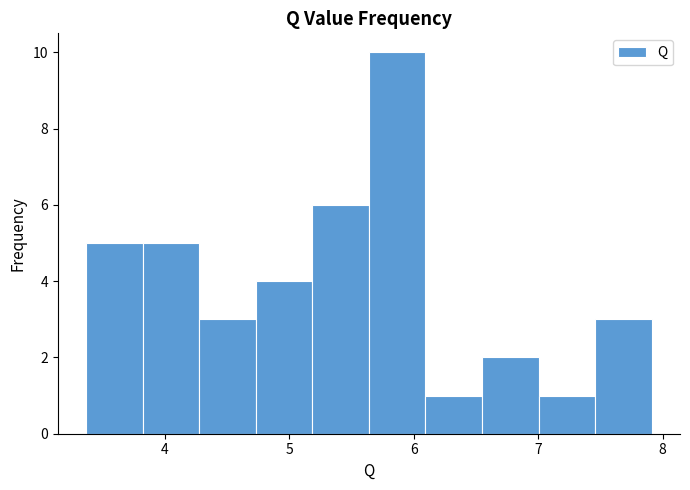

Reading left to right, list every bar in this chart as the range it spans on the x-axis followed by its height. Neither the bar edges nor the heights are printed on the chart, so give them approximately, as read against the axes.

3.4 to 3.8: 5
3.8 to 4.3: 5
4.3 to 4.7: 3
4.7 to 5.2: 4
5.2 to 5.6: 6
5.6 to 6.1: 10
6.1 to 6.5: 1
6.5 to 7.0: 2
7.0 to 7.5: 1
7.5 to 7.9: 3